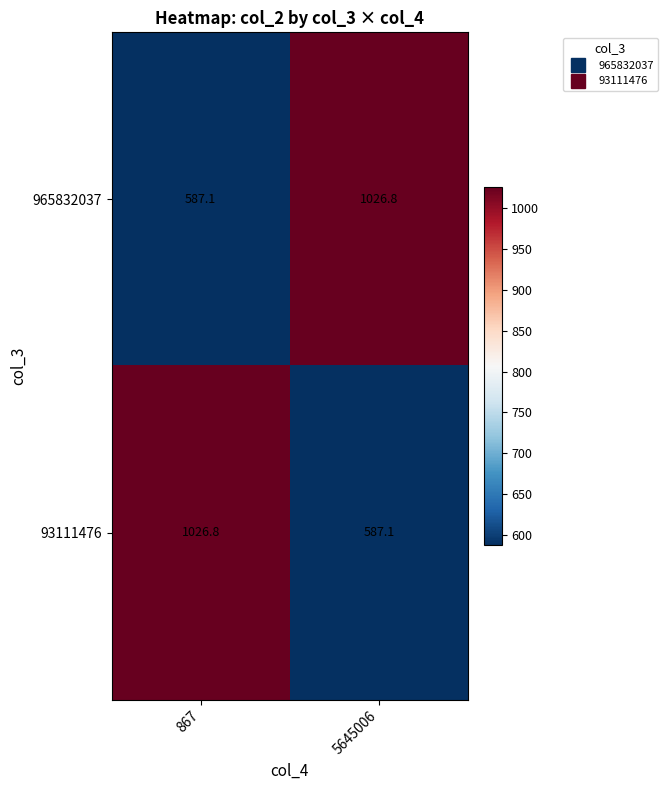

At which label does 93111476 first exceed 1026?

867